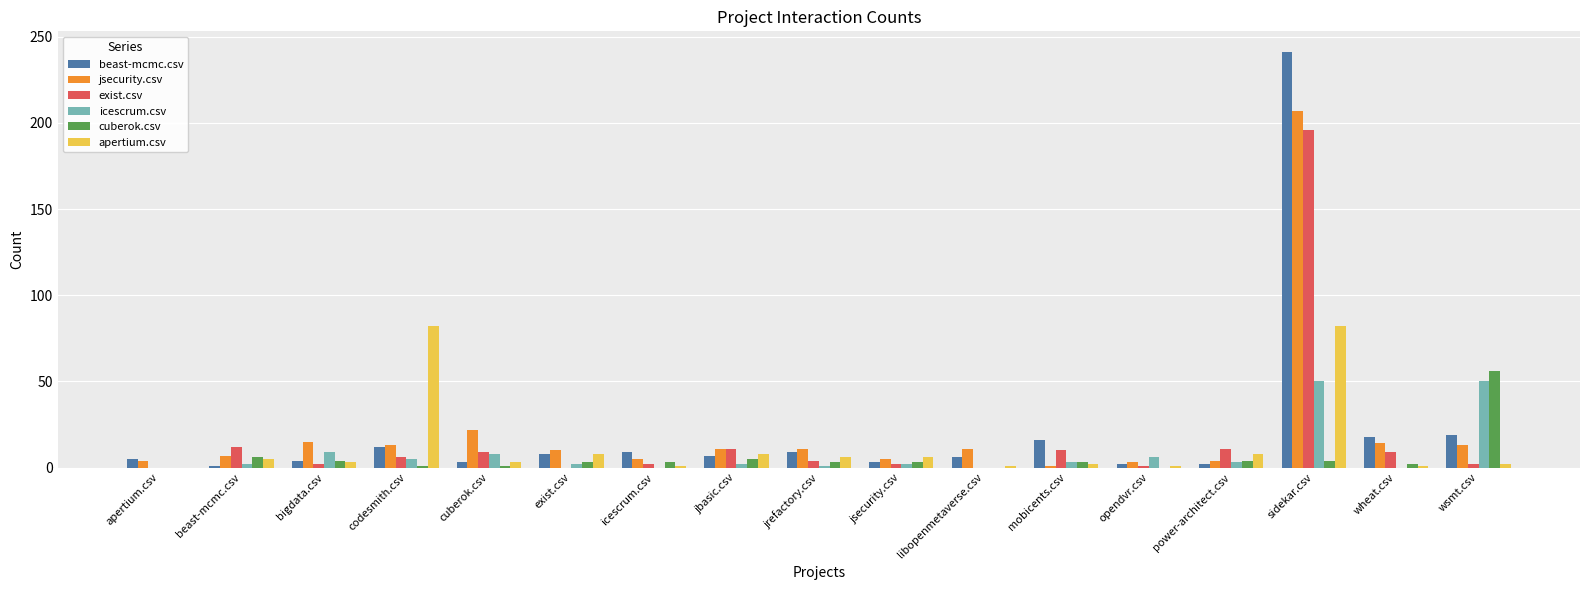

At which category is the sum across all series the highest?

sidekar.csv